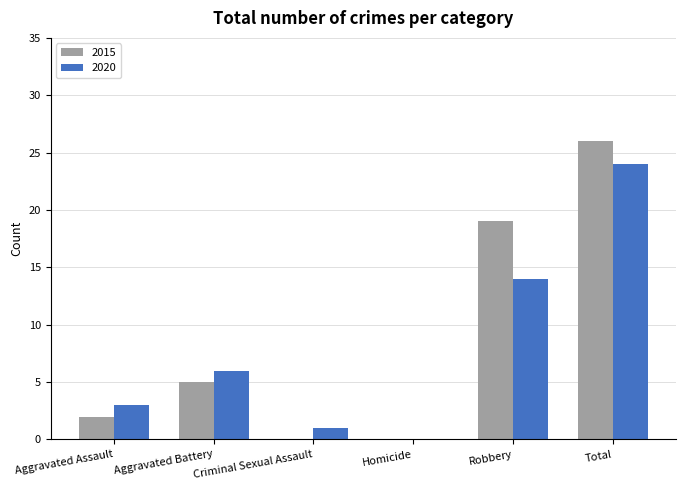

At which label is 2020 closest to 12?

Robbery